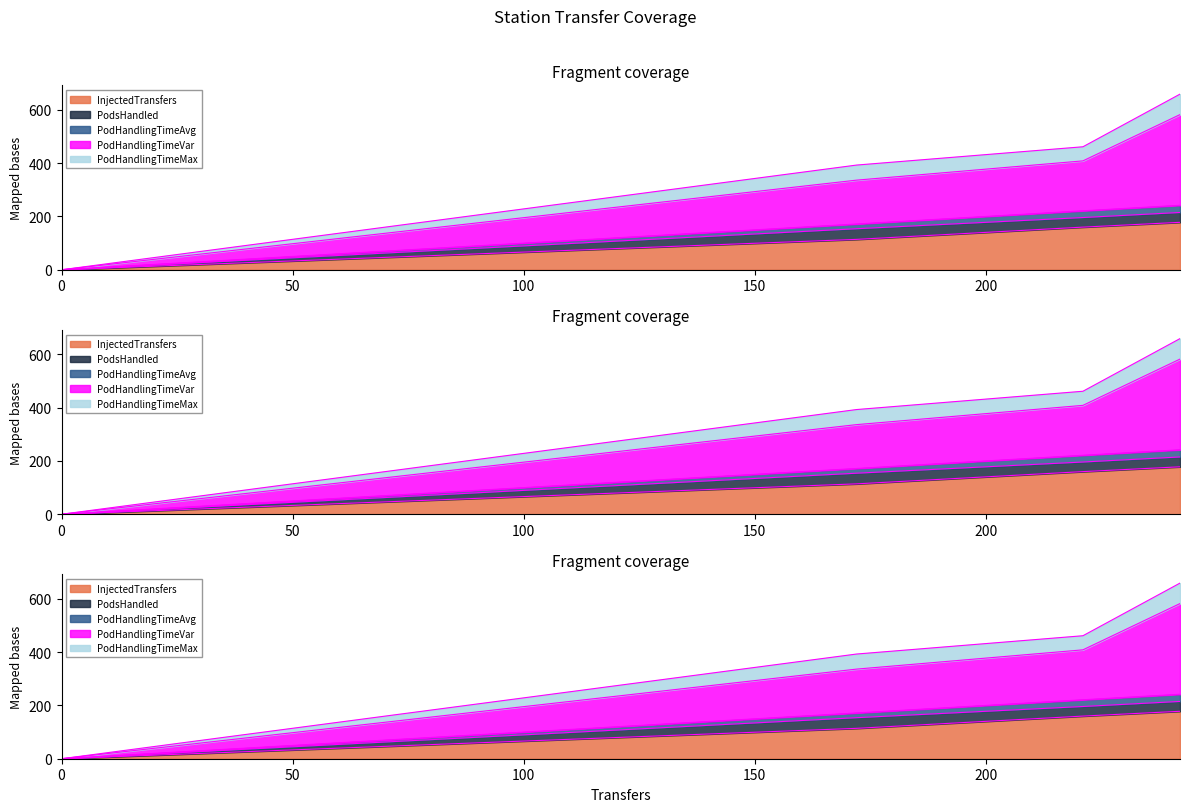

How many data points in PodHandlingTimeVar are above 187?

2